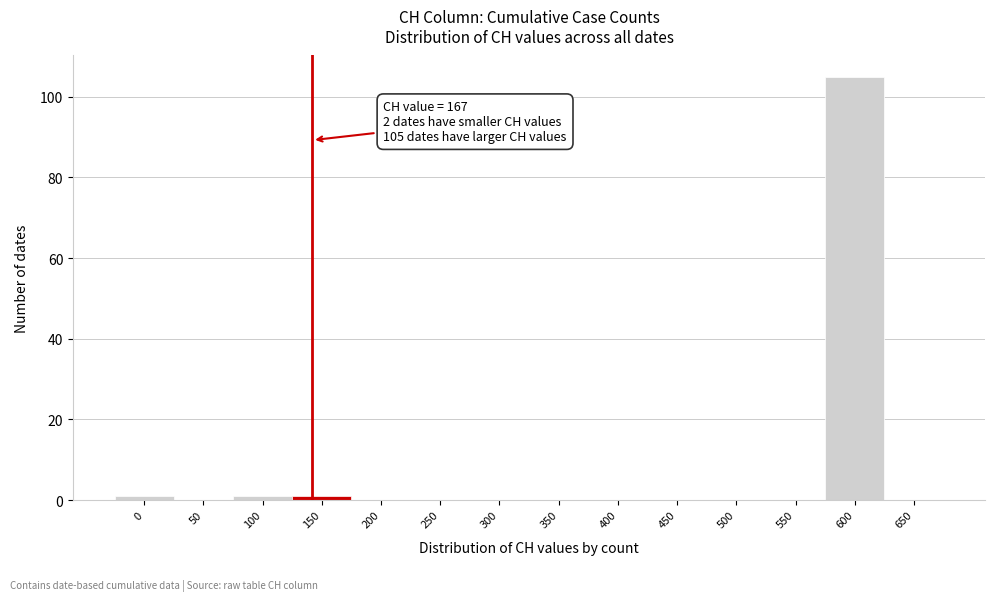

Reading left to right, extract all data points from this chart.

0=1	50=0	100=1	150=1	200=0	250=0	300=0	350=0	400=0	450=0	500=0	550=0	600=105	650=0